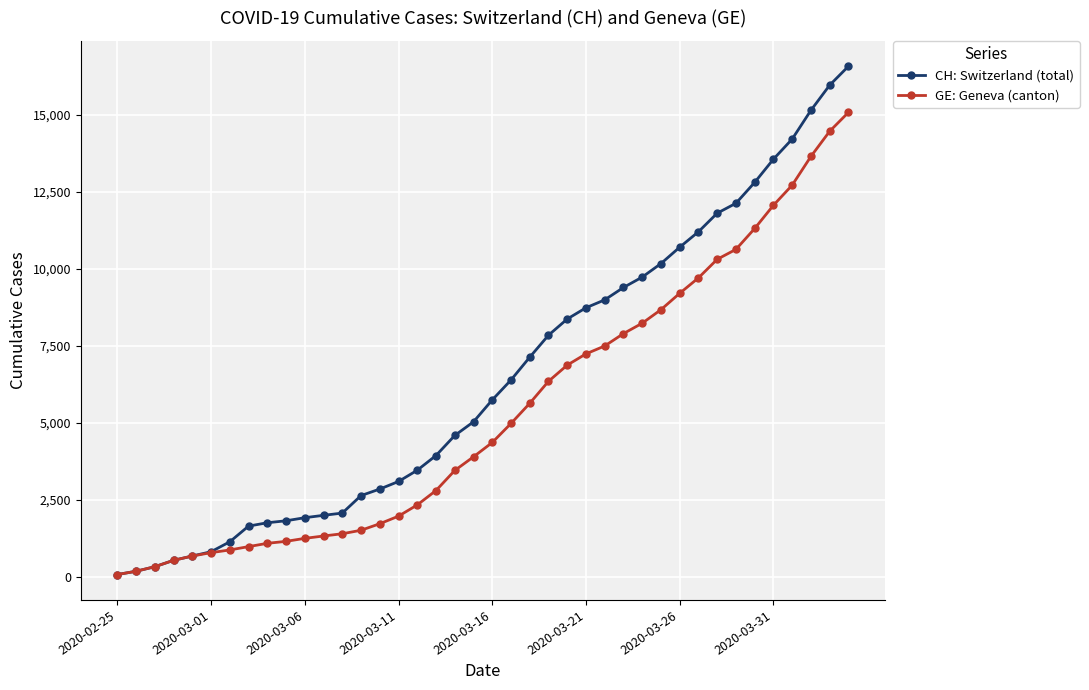

How many lines are shown in the chart?

2